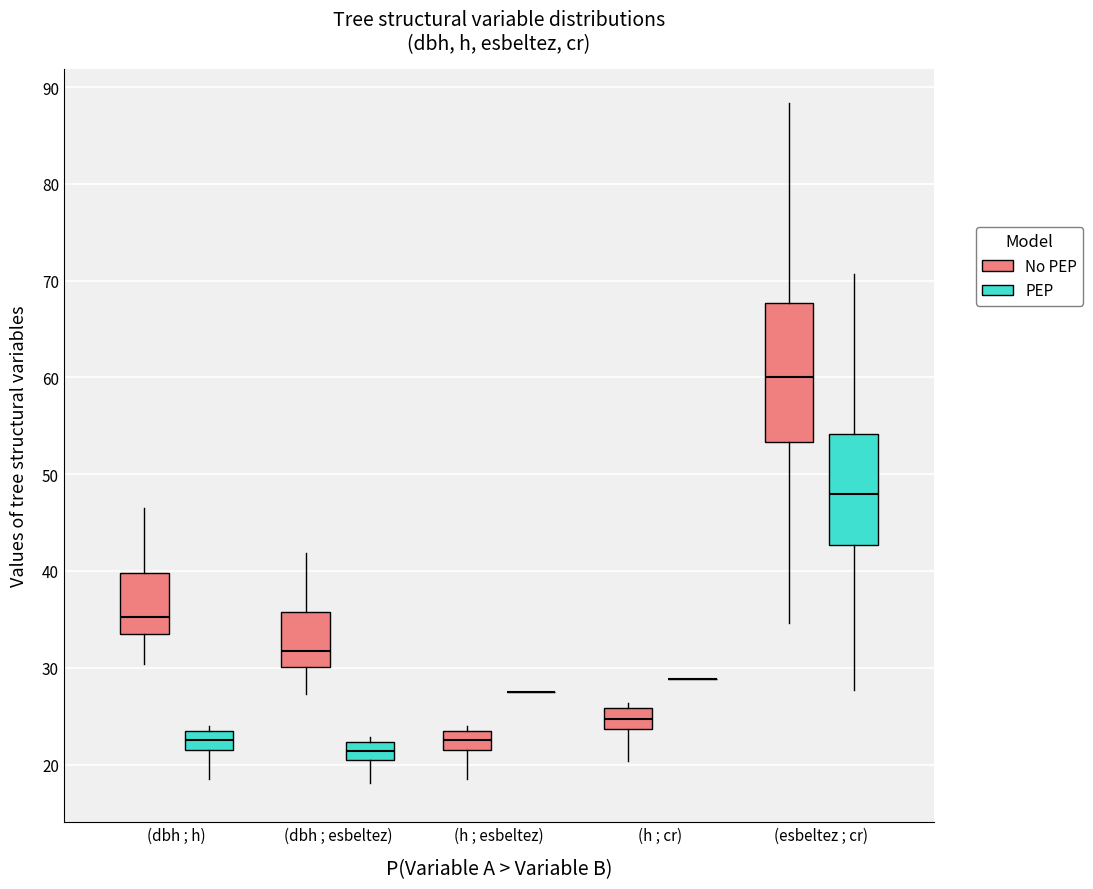

Reading left to right, transcribe this box plot: for each box, give where its median line is, the range the box spans, and where its two whiskers end, as read against the y-axis. The values are not printed on the chart, so give them approximately, as read against the axis.

(dbh ; h) (No PEP): median 35, box 33 to 40, whiskers 30 to 47
(dbh ; h) (PEP): median 23, box 22 to 24, whiskers 19 to 24 (just above the box's upper edge)
(dbh ; esbeltez) (No PEP): median 32, box 30 to 36, whiskers 27 to 42
(dbh ; esbeltez) (PEP): median 21, box 20 to 22, whiskers 18 to 23
(h ; esbeltez) (No PEP): median 23, box 22 to 24, whiskers 19 to 24 (just above the box's upper edge)
(h ; esbeltez) (PEP): box collapsed to a line at 28, whiskers 28 to 28
(h ; cr) (No PEP): median 25, box 24 to 26, whiskers 20 to 26 (just above the box's upper edge)
(h ; cr) (PEP): box collapsed to a line at 29, whiskers 29 to 29
(esbeltez ; cr) (No PEP): median 60, box 53 to 68, whiskers 35 to 88
(esbeltez ; cr) (PEP): median 48, box 43 to 54, whiskers 28 to 71